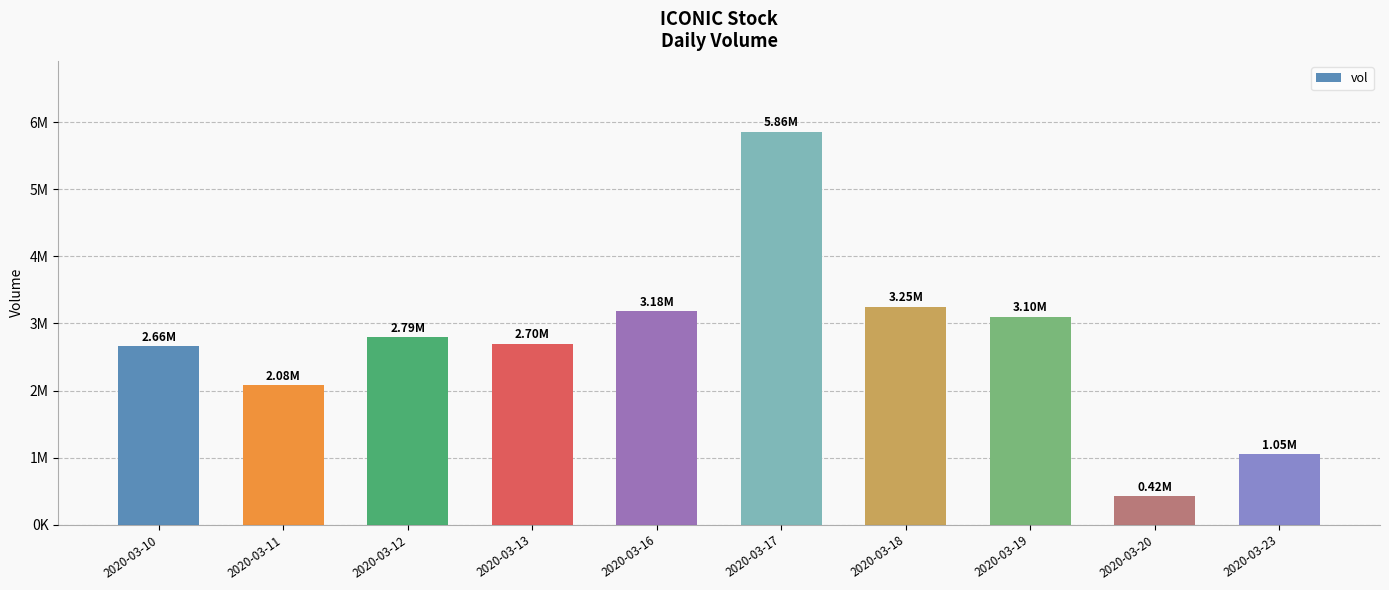

Which category has the lowest value across all series?

2020-03-20